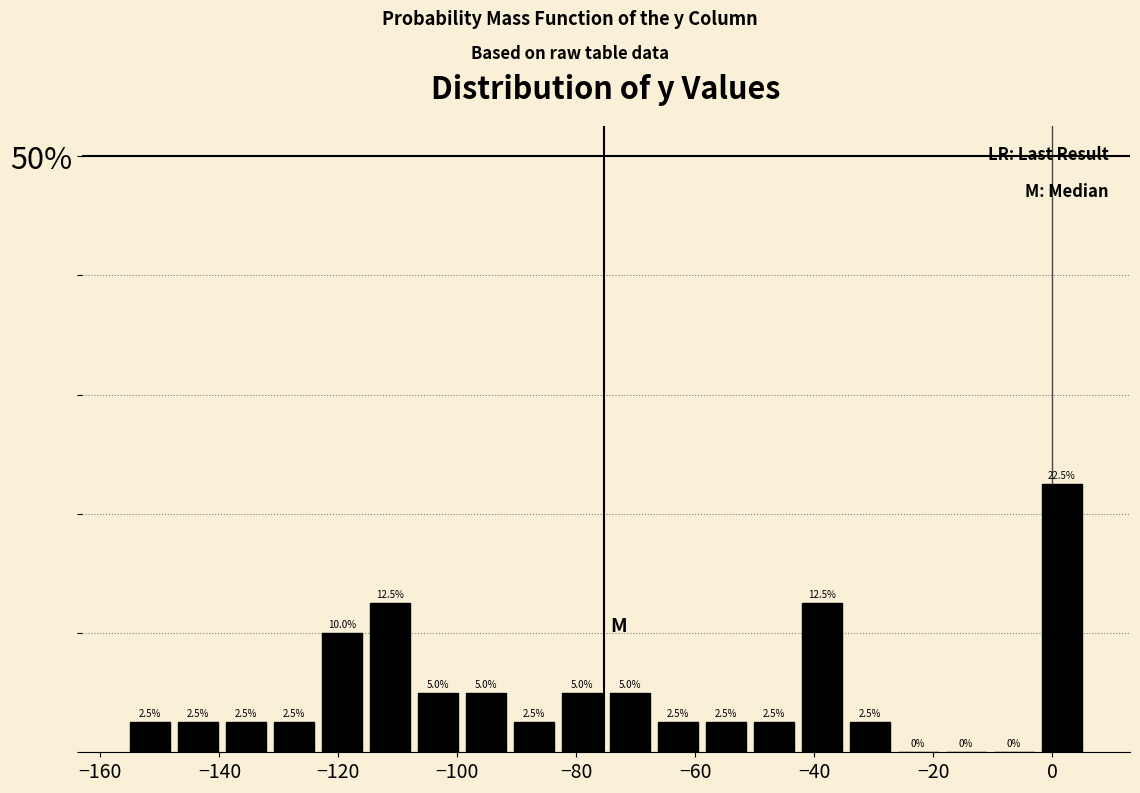

Reading left to right, list every bar in this chart as the range it spans on the x-axis followed by its height. The bar edges are not printed on the chart, so give them approximately, as read against the axis.

-156 to -148: 2.5
-148 to -140: 2.5
-140 to -132: 2.5
-132 to -124: 2.5
-124 to -116: 10.0
-116 to -108: 12.5
-108 to -100: 5.0
-100 to -92: 5.0
-92 to -84: 2.5
-84 to -74: 5.0
-74 to -66: 5.0
-66 to -58: 2.5
-58 to -50: 2.5
-50 to -42: 2.5
-42 to -34: 12.5
-34 to -26: 2.5
-26 to -18: 0.0
-18 to -10: 0.0
-10 to -2: 0.0
-2 to 6: 22.5